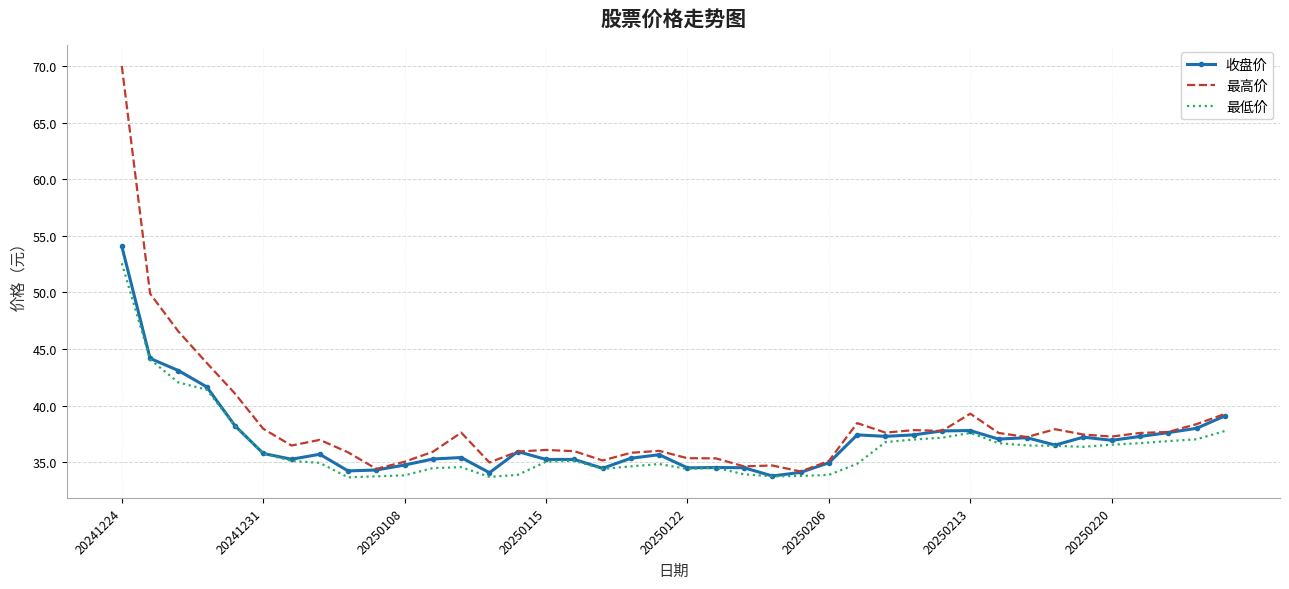

What is the minimum value shown in the chart?

33.7